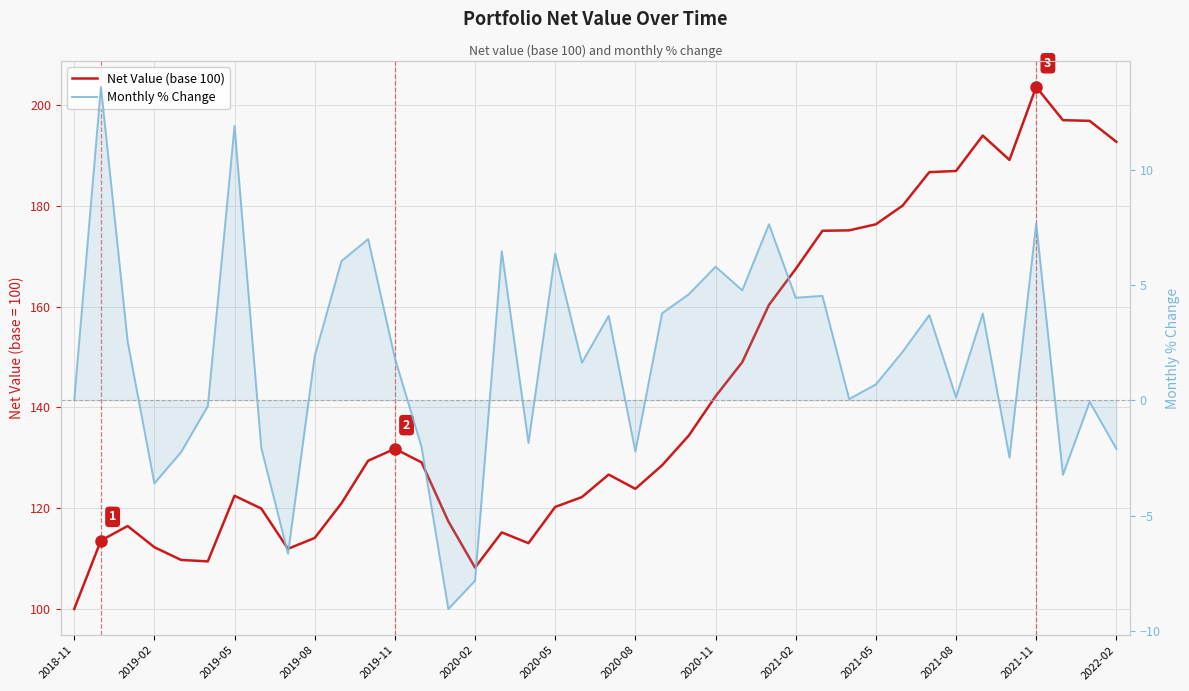

What are all the series names shown in the legend?

Net Value (base 100), Monthly % Change